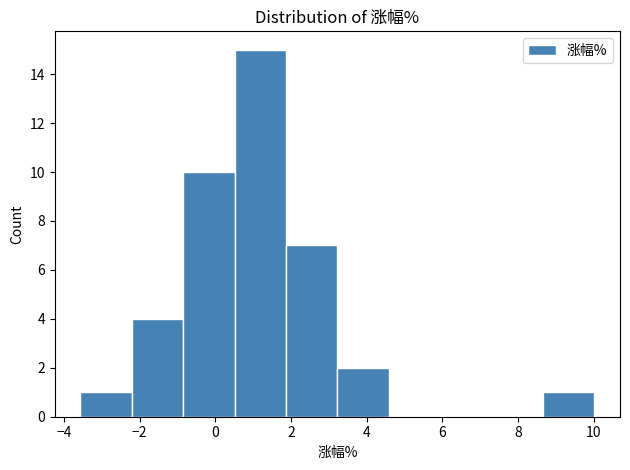

Reading left to right, list every bar in this chart as the range it spans on the x-axis followed by its height. Neither the bar edges nor the heights are printed on the chart, so give them approximately, as read against the axes.

-3.6 to -2.2: 1
-2.2 to -0.8: 4
-0.8 to 0.6: 10
0.6 to 1.8: 15
1.8 to 3.2: 7
3.2 to 4.6: 2
4.6 to 6.0: 0
6.0 to 7.2: 0
7.2 to 8.6: 0
8.6 to 10.0: 1